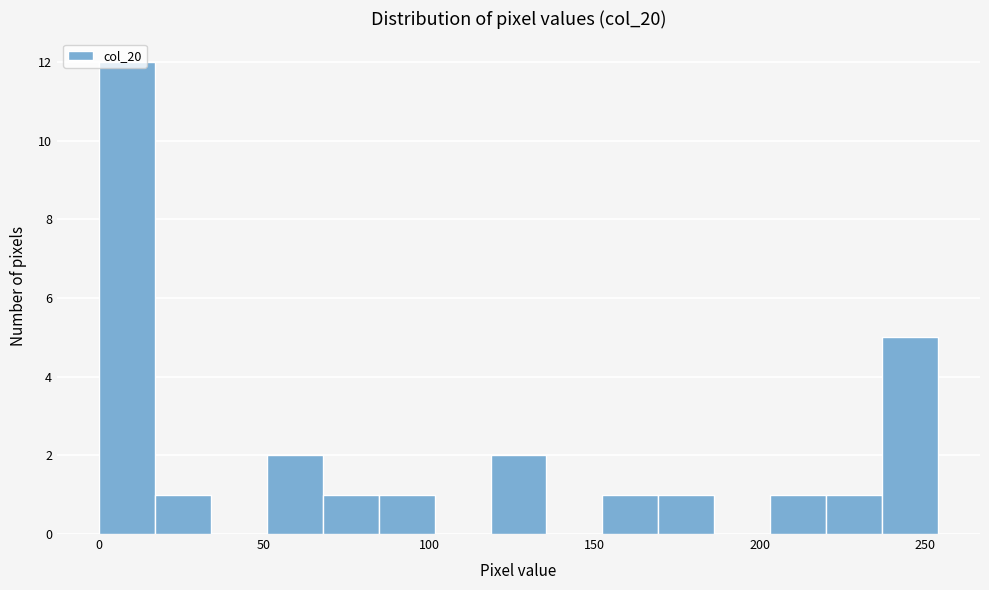

Around what value on the x-axis is the tallest bar? Give the approximate position of its centre, as read against the axis.

10